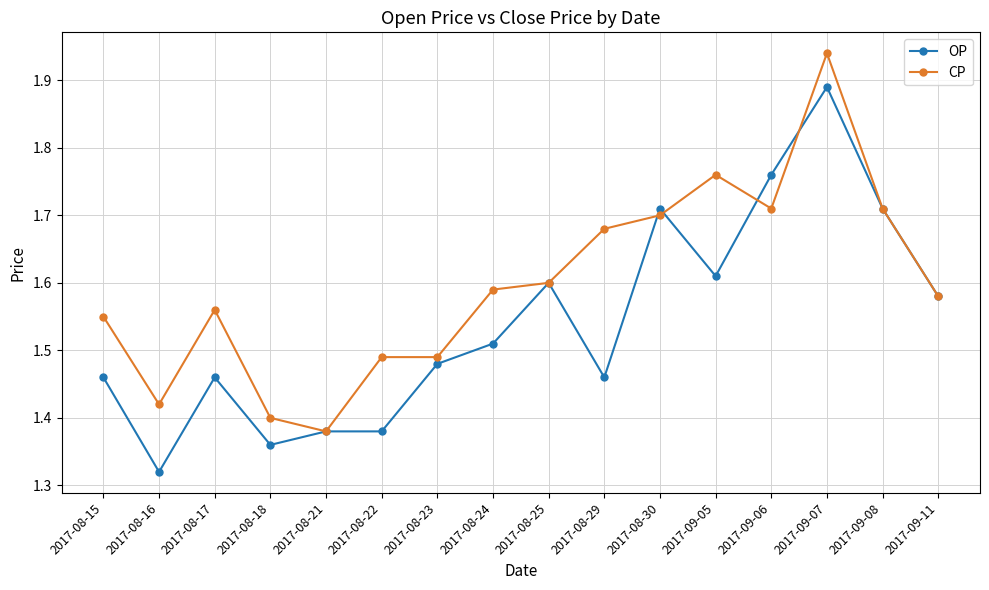

At which category does OP reach its first local peak?

2017-08-17